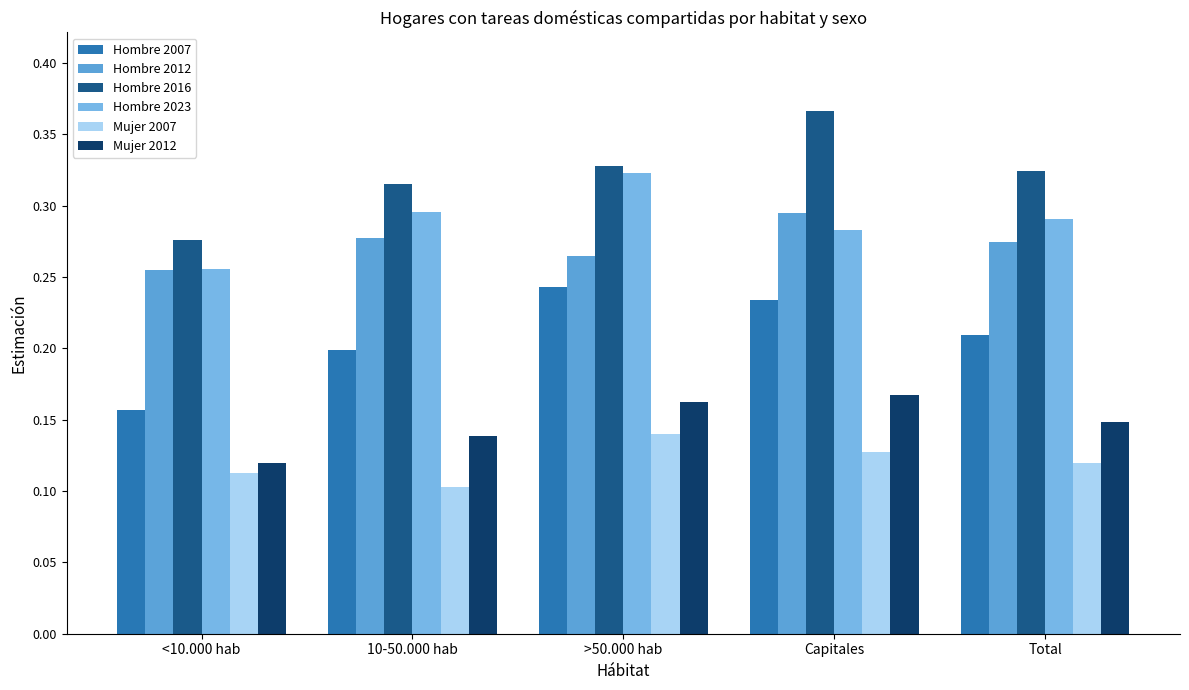

Reading left to right, list all the values displayed in this chart.

Hombre 2007: <10.000 hab=0.2	10-50.000 hab=0.2	>50.000 hab=0.2	Capitales=0.2	Total=0.2
Hombre 2012: <10.000 hab=0.3	10-50.000 hab=0.3	>50.000 hab=0.3	Capitales=0.3	Total=0.3
Hombre 2016: <10.000 hab=0.3	10-50.000 hab=0.3	>50.000 hab=0.3	Capitales=0.4	Total=0.3
Hombre 2023: <10.000 hab=0.3	10-50.000 hab=0.3	>50.000 hab=0.3	Capitales=0.3	Total=0.3
Mujer 2007: <10.000 hab=0.1	10-50.000 hab=0.1	>50.000 hab=0.1	Capitales=0.1	Total=0.1
Mujer 2012: <10.000 hab=0.1	10-50.000 hab=0.1	>50.000 hab=0.2	Capitales=0.2	Total=0.1